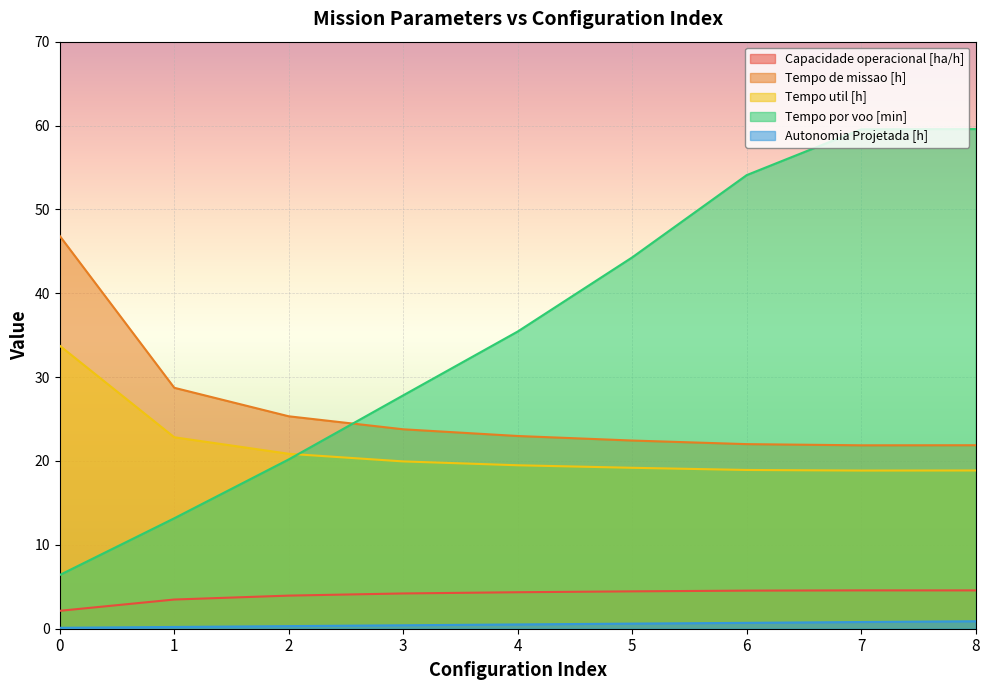

At which category is the sum across all series the highest?

8